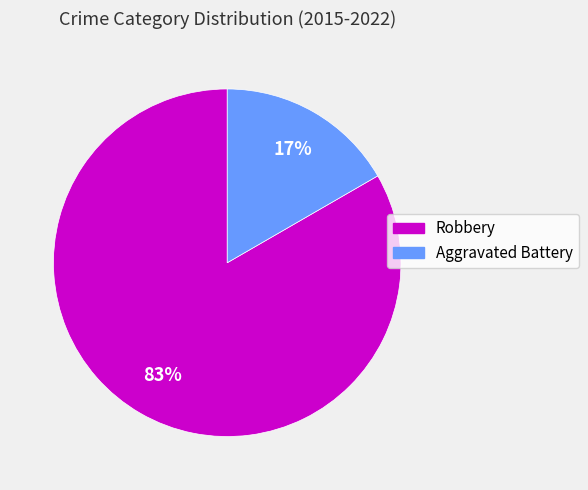

The Robbery slice represents 74% of the pie. True or false?

False